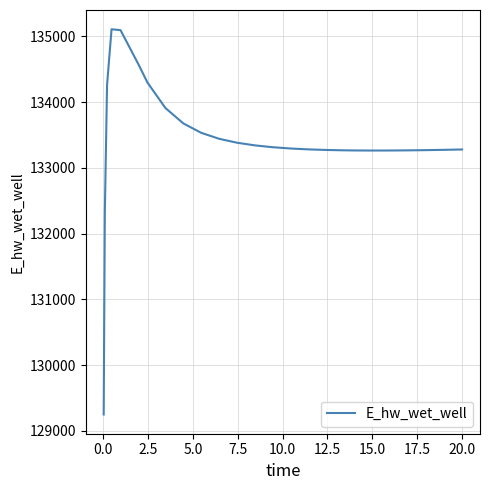

What is the minimum value shown in the chart?

129248.6